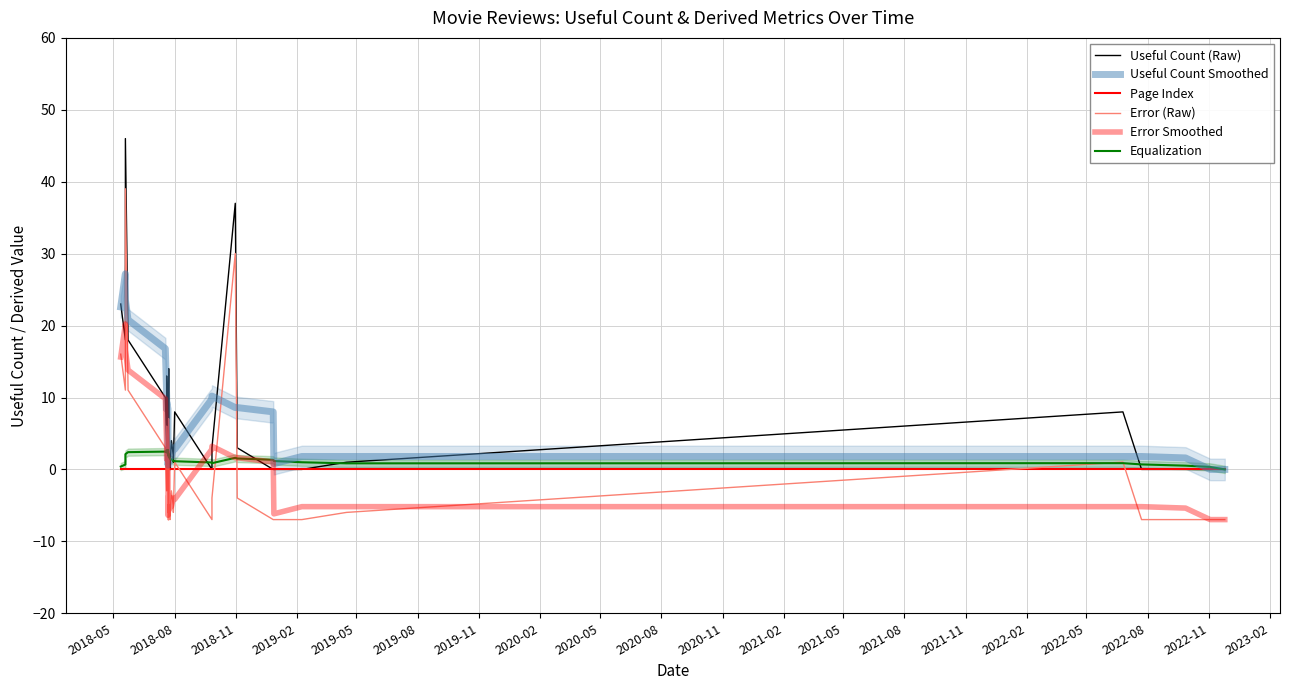

Rank the series by their maximum value, from highest to lowest.

Useful Count (Raw), Error (Raw), Useful Count Smoothed, Error Smoothed, Equalization, Page Index